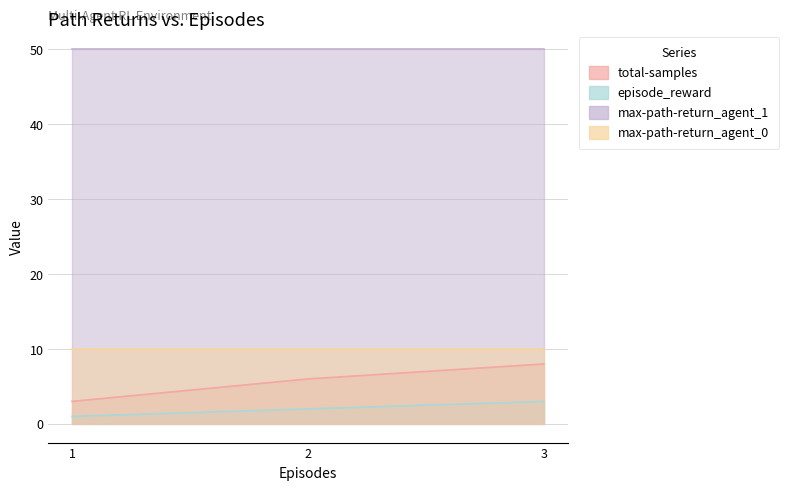

What is the maximum value for episode_reward?

3